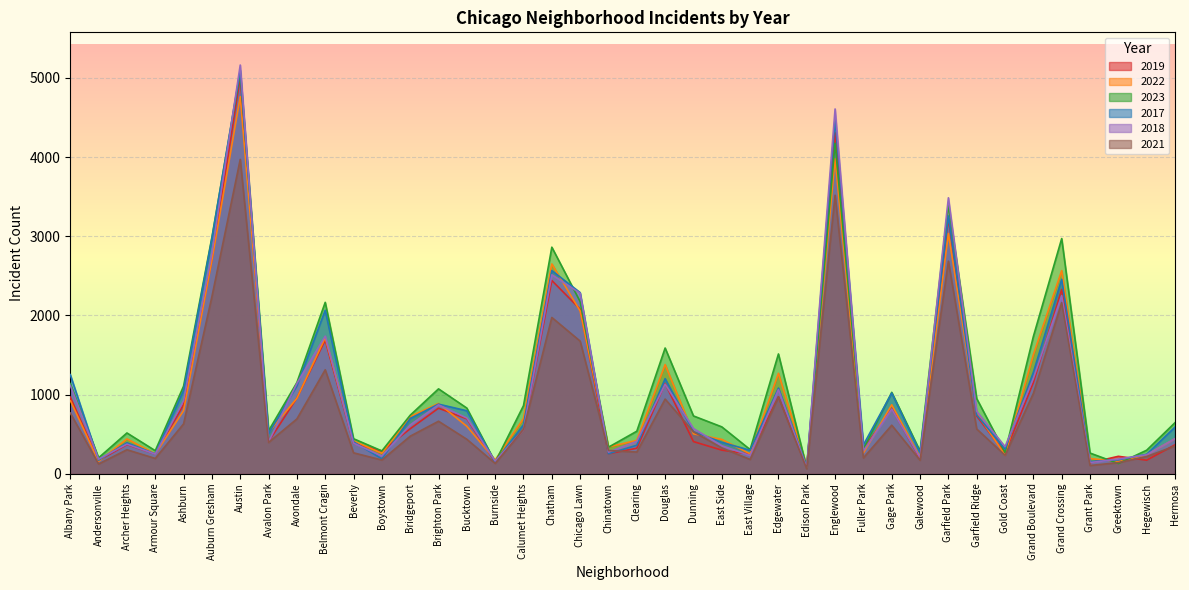

How many interior local valleys does the 2019 series have?

13